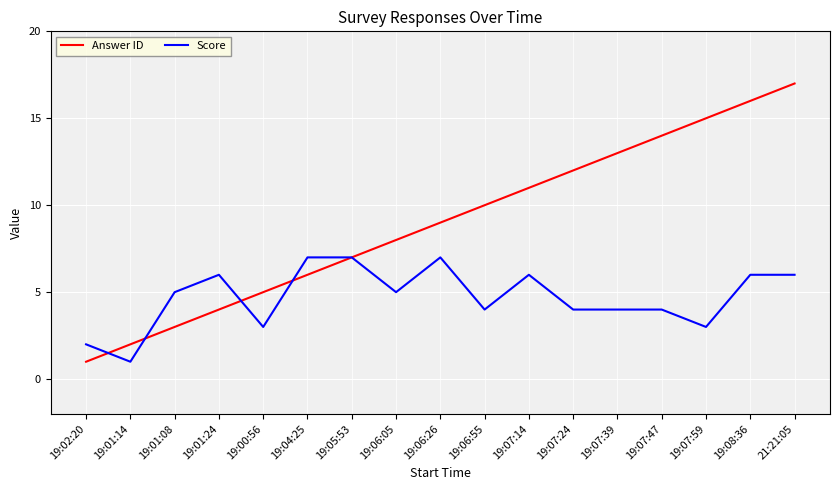

What is the spread (max minus min) of values at 19:01:14?

1